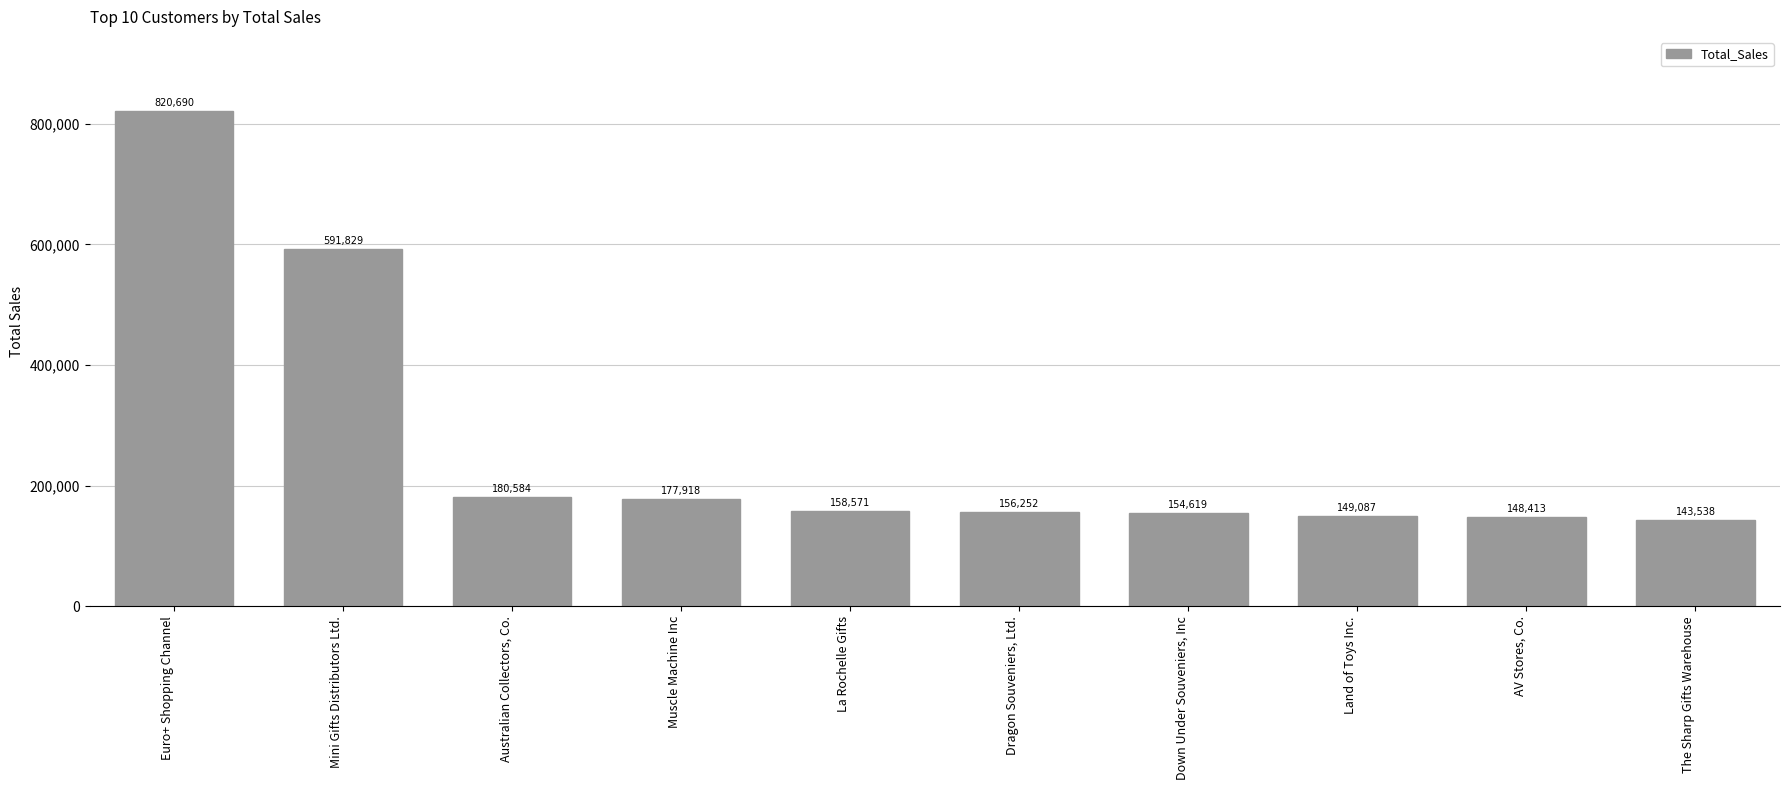

Count the number of categories in the chart.

10